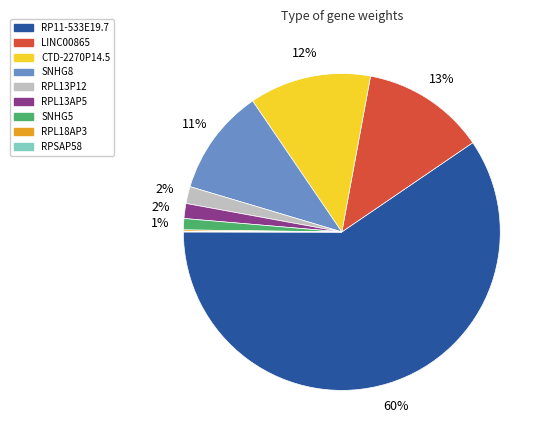

To the nearest percent, what is the difference between the largest and smallest slice percentages?

59%